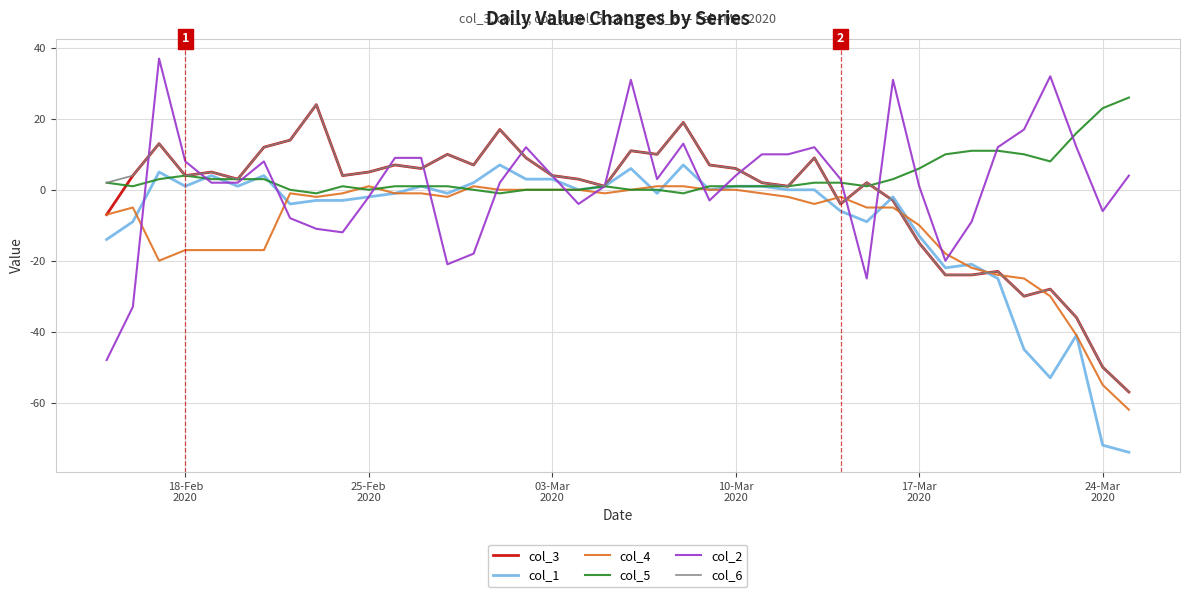

True or false: col_5 has more than 0 interior local peaks.

True